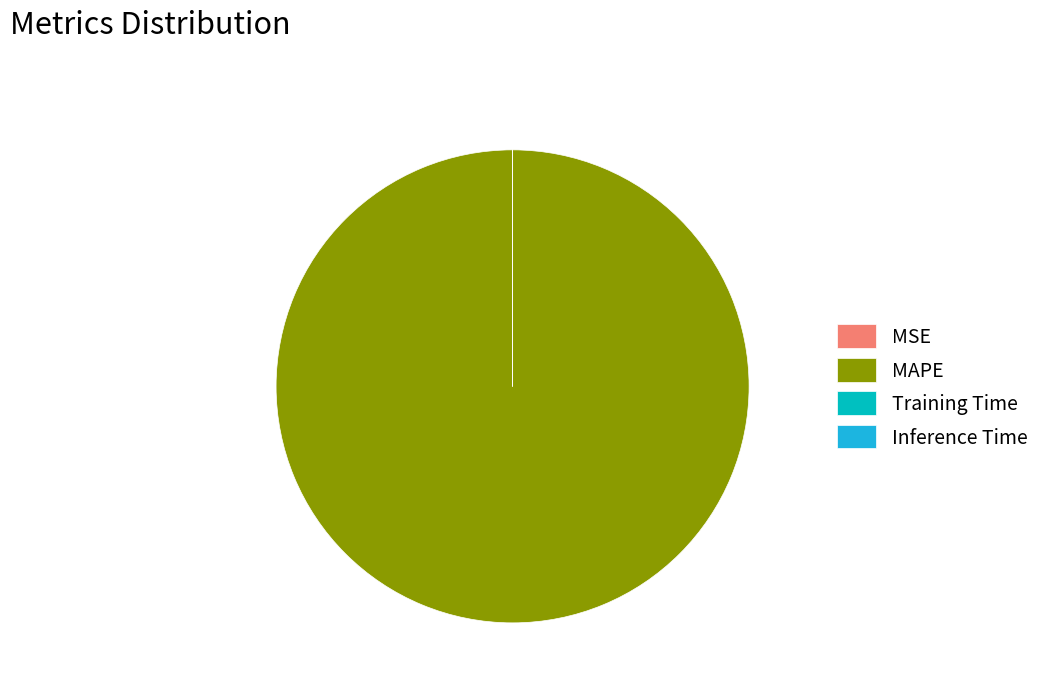

Which slice is the largest?

MAPE